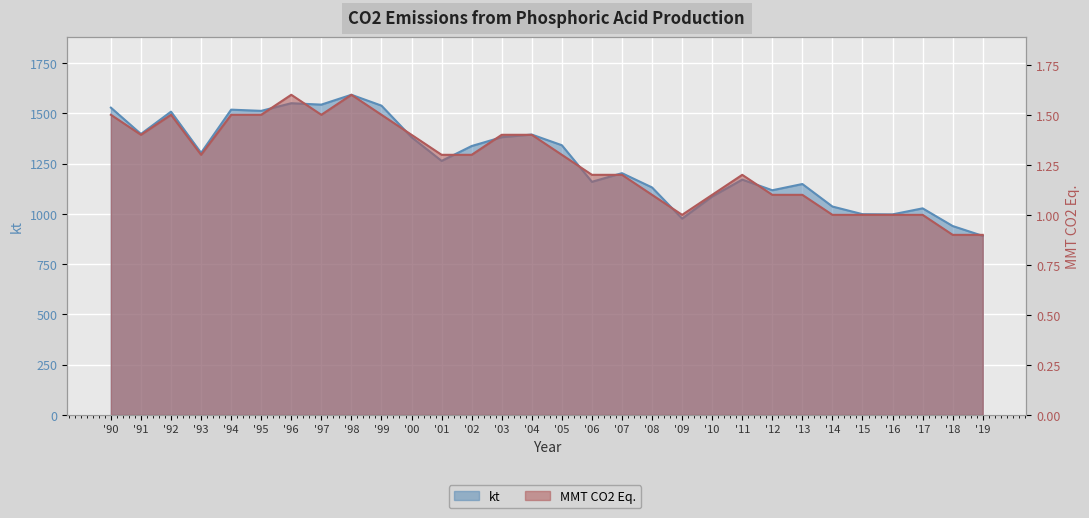

Which series has the largest total across all categories?

kt